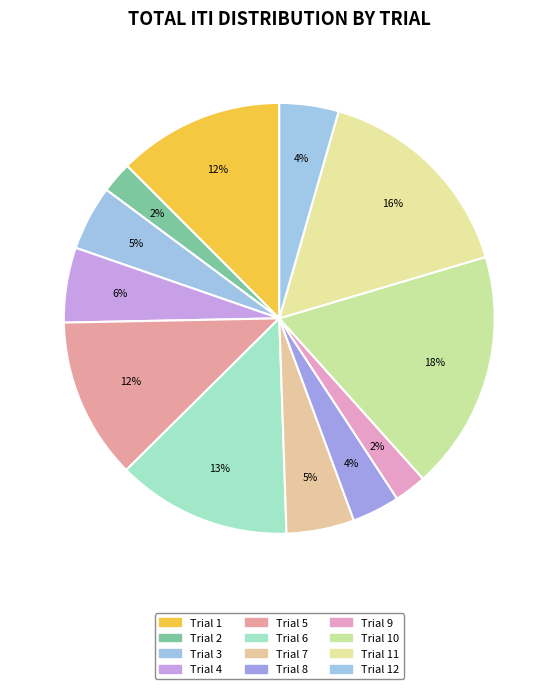

To the nearest percent, what is the combined percentage of Trial 10 and Trial 5?

30%